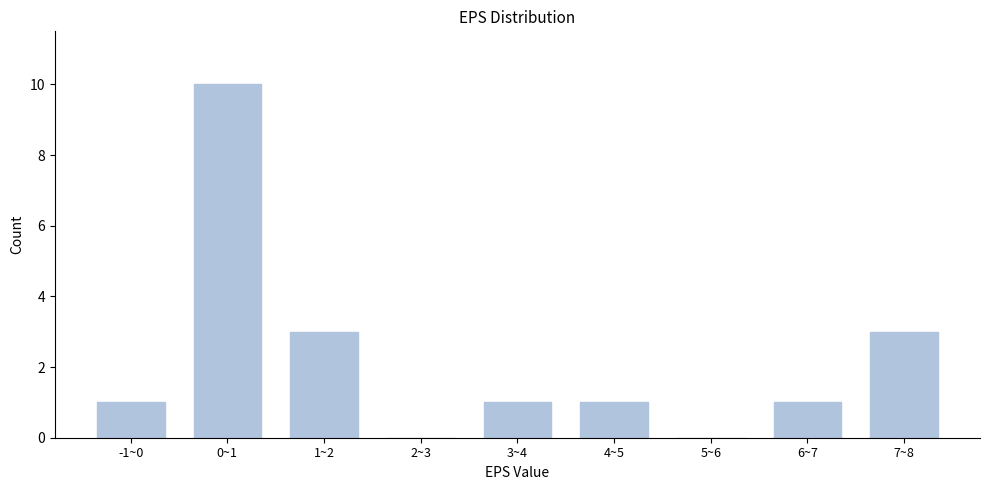

Reading left to right, what are all the values shown in this chart?

-1~0=1	0~1=10	1~2=3	2~3=0	3~4=1	4~5=1	5~6=0	6~7=1	7~8=3